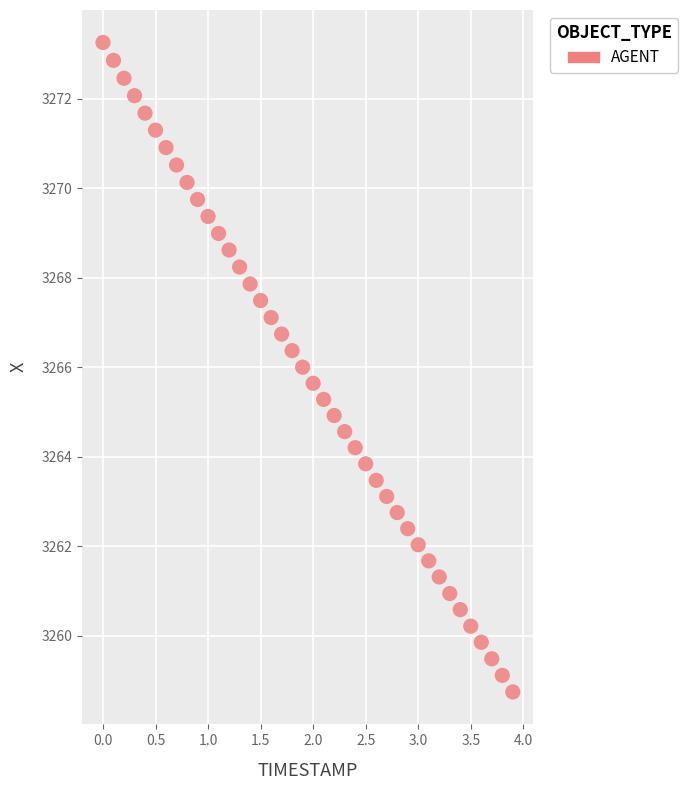

What is the range of Y values (max minus min)?

14.5